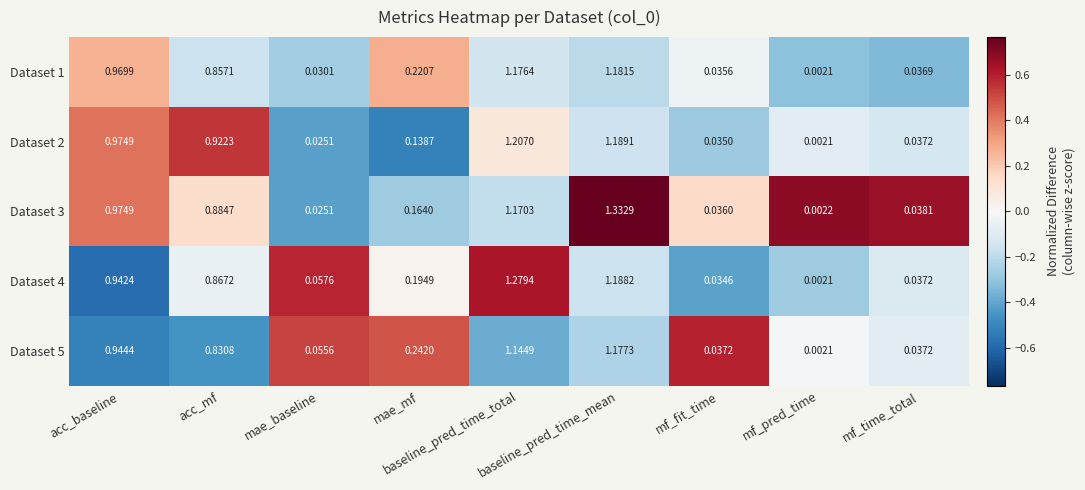

How many distinct data groups are displayed?

5